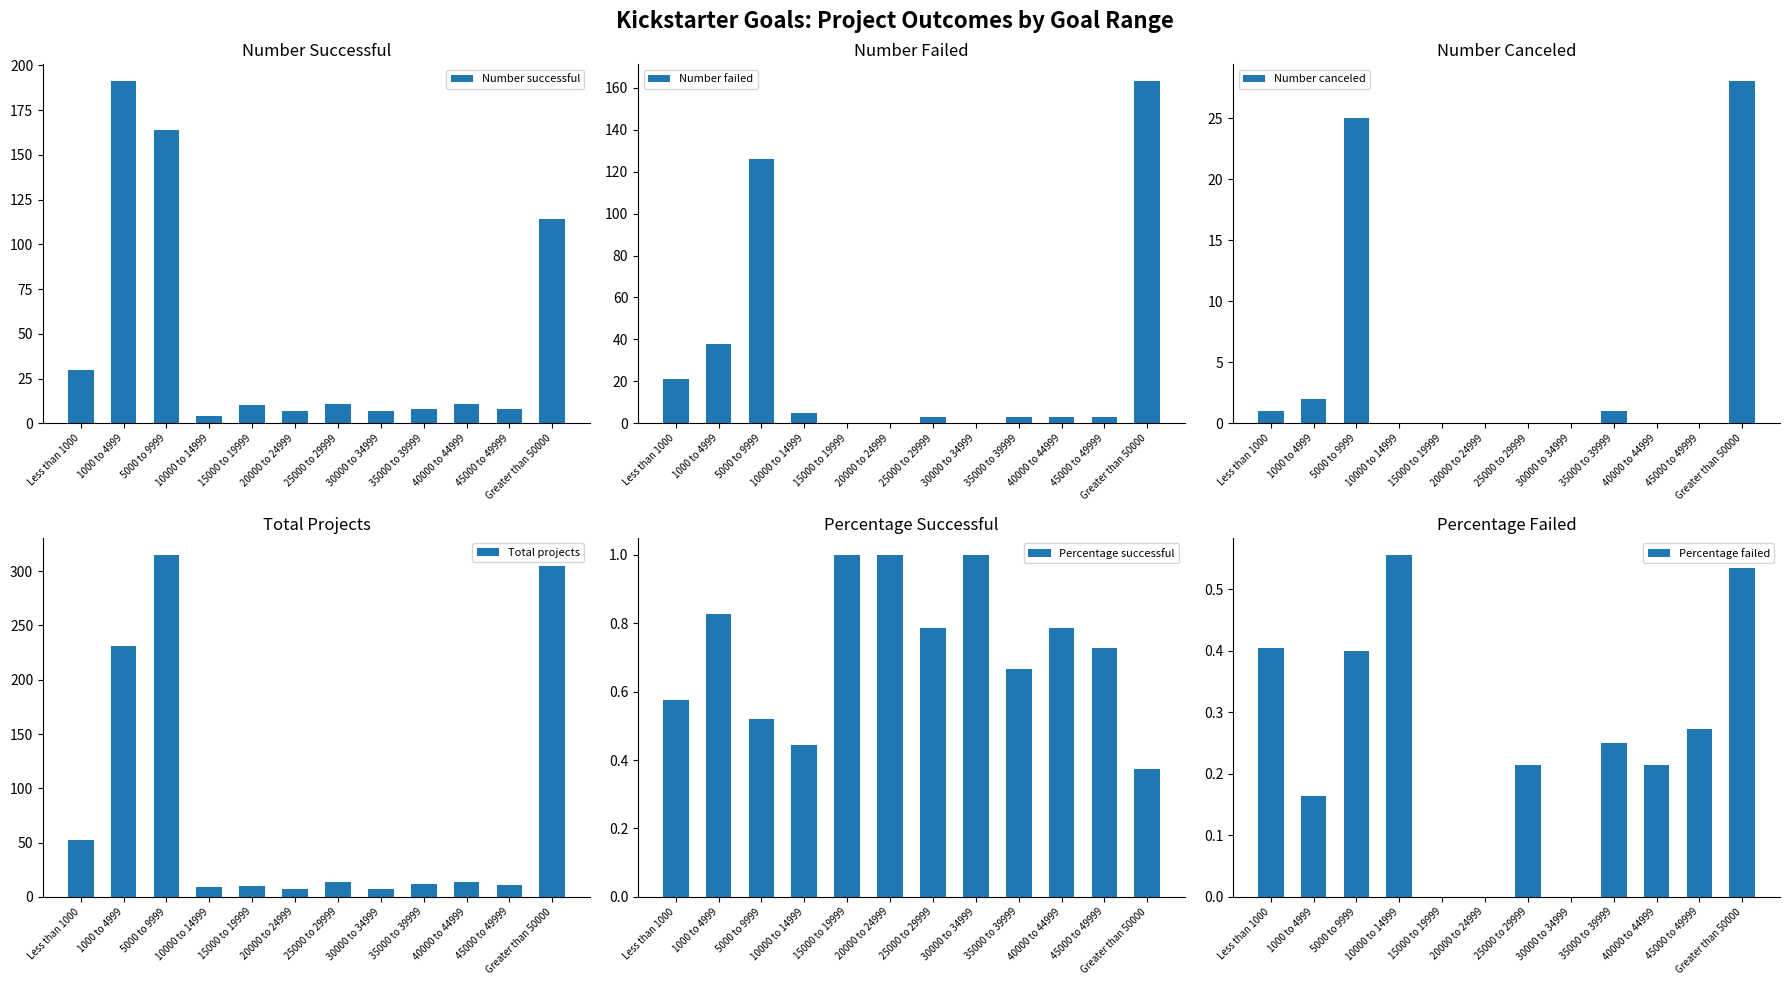

At how many categories does at least one series exceed 295?

2